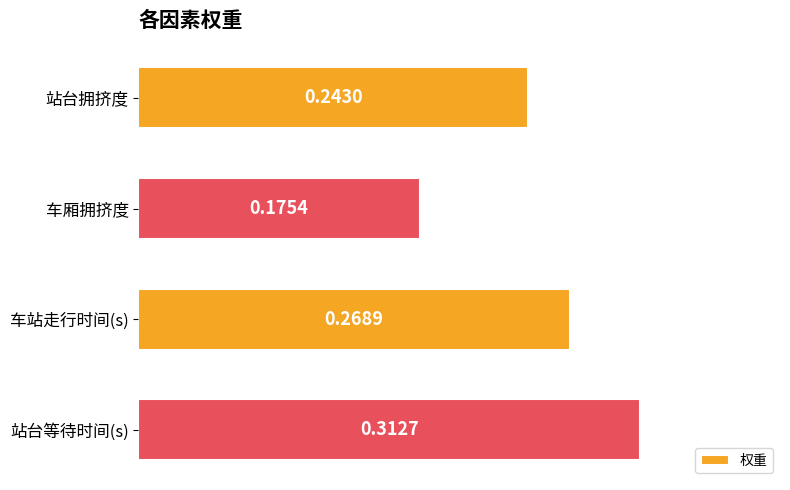

How many values are between 0 and 1?

4